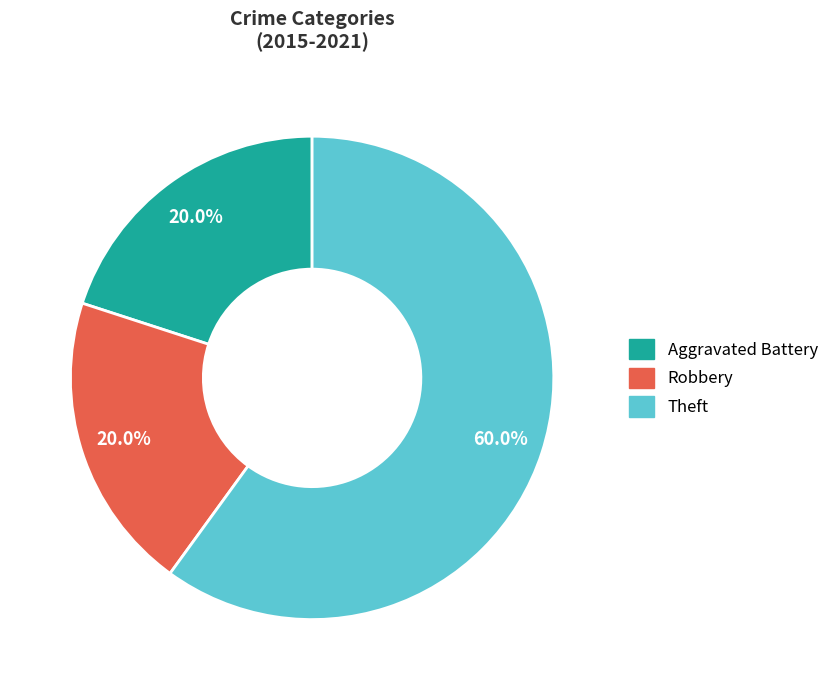

How many slices are in this pie chart?

3